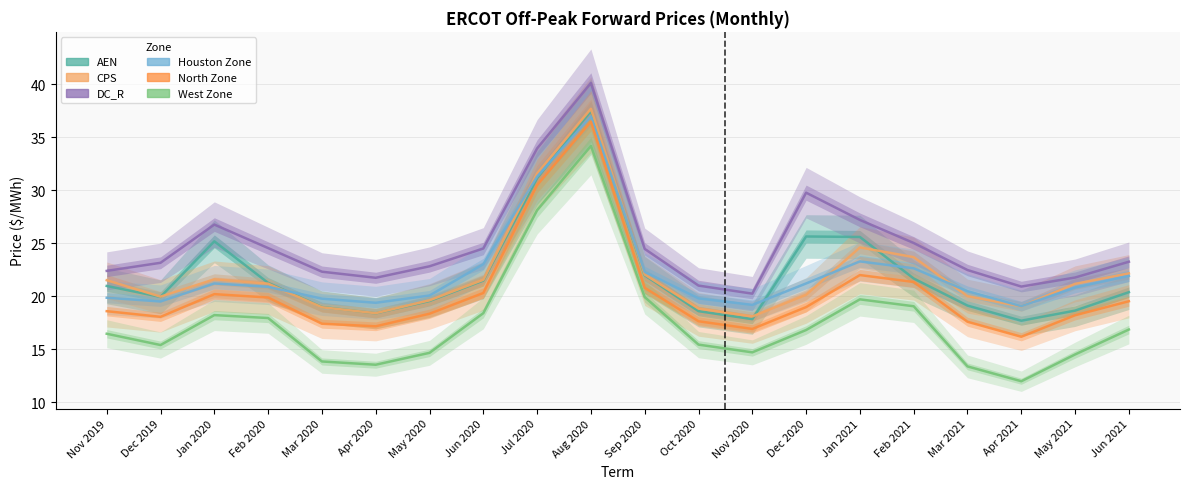

Reading left to right, what are all the values shown in this chart?

AEN: Nov 2019=21.0	Dec 2019=20.0	Jan 2020=25.2	Feb 2020=21.3	Mar 2020=19.0	Apr 2020=18.4	May 2020=19.6	Jun 2020=21.5	Jul 2020=31.2	Aug 2020=37.5	Sep 2020=22.0	Oct 2020=18.6	Nov 2020=17.9	Dec 2020=25.7	Jan 2021=25.6	Feb 2021=21.7	Mar 2021=19.1	Apr 2021=17.7	May 2021=18.7	Jun 2021=20.4
CPS: Nov 2019=21.5	Dec 2019=20.0	Jan 2020=21.6	Feb 2020=21.2	Mar 2020=19.0	Apr 2020=18.4	May 2020=19.6	Jun 2020=21.6	Jul 2020=31.6	Aug 2020=37.7	Sep 2020=22.1	Oct 2020=18.9	Nov 2020=18.1	Dec 2020=20.2	Jan 2021=24.6	Feb 2021=23.7	Mar 2021=20.0	Apr 2021=19.1	May 2021=21.2	Jun 2021=22.2
DC_R: Nov 2019=22.4	Dec 2019=23.2	Jan 2020=26.8	Feb 2020=24.6	Mar 2020=22.3	Apr 2020=21.8	May 2020=22.8	Jun 2020=24.5	Jul 2020=34.0	Aug 2020=40.1	Sep 2020=24.5	Oct 2020=21.0	Nov 2020=20.3	Dec 2020=29.8	Jan 2021=27.2	Feb 2021=25.0	Mar 2021=22.5	Apr 2021=20.9	May 2021=21.8	Jun 2021=23.3
Houston Zone: Nov 2019=19.9	Dec 2019=19.5	Jan 2020=21.2	Feb 2020=20.9	Mar 2020=19.8	Apr 2020=19.4	May 2020=20.1	Jun 2020=23.0	Jul 2020=31.3	Aug 2020=37.0	Sep 2020=22.3	Oct 2020=19.8	Nov 2020=19.2	Dec 2020=21.2	Jan 2021=23.3	Feb 2021=22.7	Mar 2021=20.5	Apr 2021=19.1	May 2021=20.8	Jun 2021=21.9
North Zone: Nov 2019=18.6	Dec 2019=18.1	Jan 2020=20.2	Feb 2020=19.9	Mar 2020=17.4	Apr 2020=17.2	May 2020=18.4	Jun 2020=20.3	Jul 2020=30.5	Aug 2020=36.5	Sep 2020=20.8	Oct 2020=17.7	Nov 2020=16.9	Dec 2020=19.0	Jan 2021=22.0	Feb 2021=21.4	Mar 2021=17.6	Apr 2021=16.2	May 2021=18.2	Jun 2021=19.5
West Zone: Nov 2019=16.5	Dec 2019=15.4	Jan 2020=18.2	Feb 2020=18.0	Mar 2020=13.9	Apr 2020=13.6	May 2020=14.7	Jun 2020=18.4	Jul 2020=28.1	Aug 2020=34.2	Sep 2020=19.9	Oct 2020=15.5	Nov 2020=14.7	Dec 2020=16.8	Jan 2021=19.7	Feb 2021=19.1	Mar 2021=13.4	Apr 2021=12.0	May 2021=14.5	Jun 2021=16.9